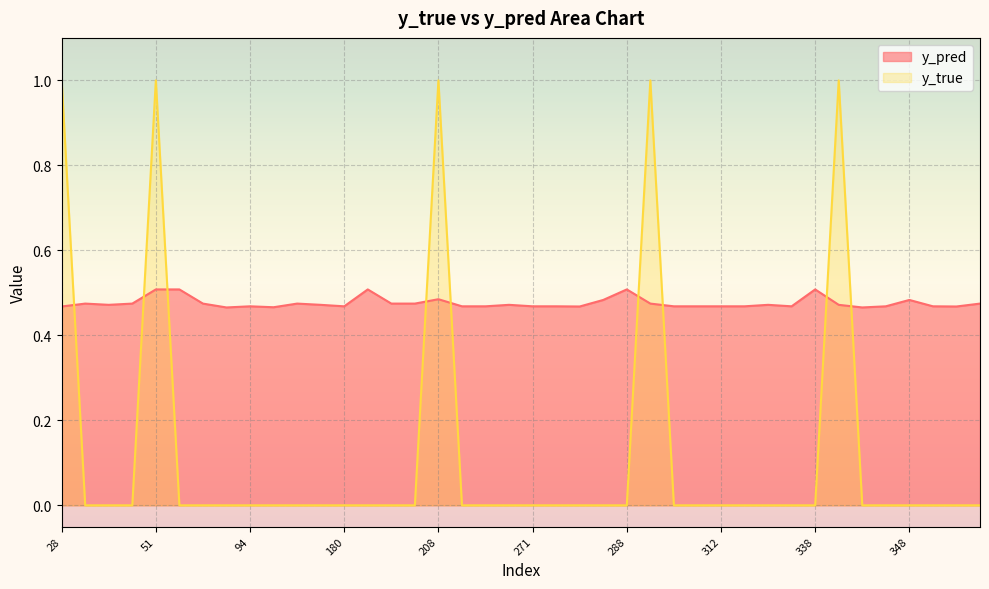

At how many categories does at least one series exceed 0?

40